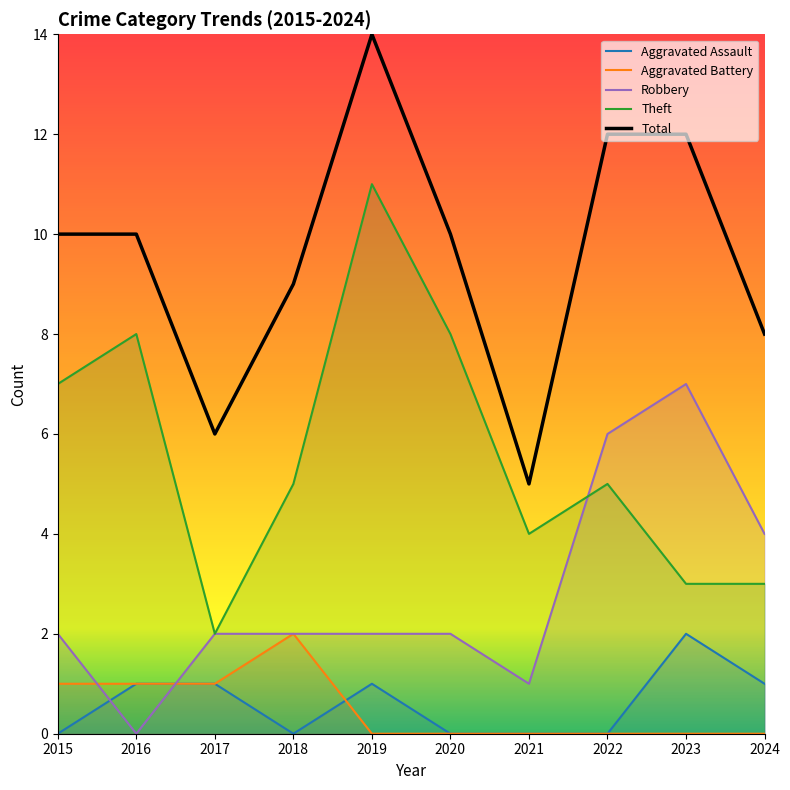

Is the value of Total at 2018 greater than the value of Aggravated Battery at 2016?

Yes